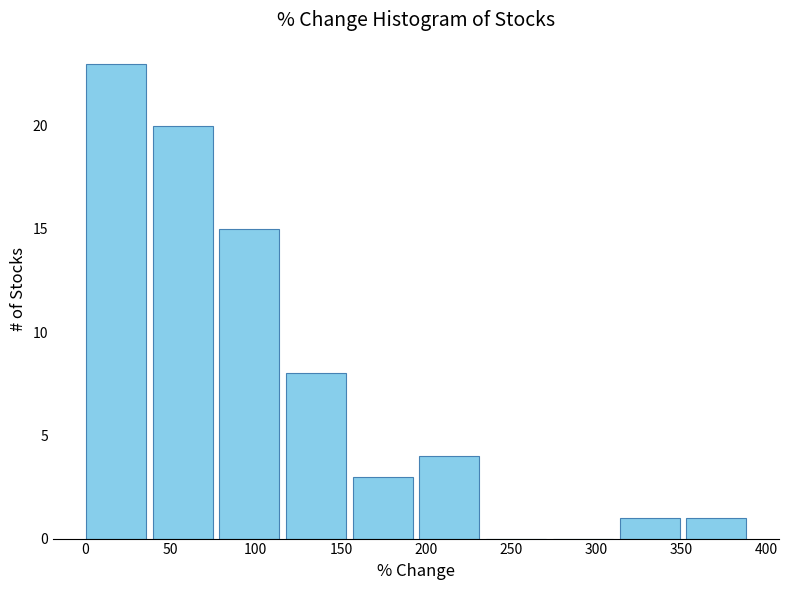

What is the height of the bar covering 80 to 120 on the x-axis? Neither the bar edges nor the heights are printed on the chart, so give them approximately, as read against the axes.

15